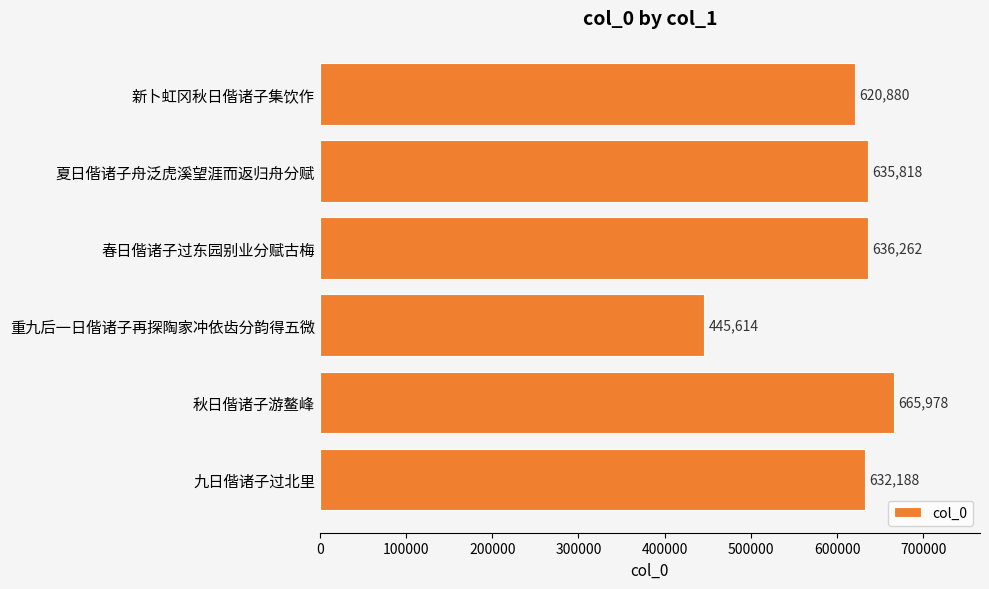

How many values are below 635818?

3